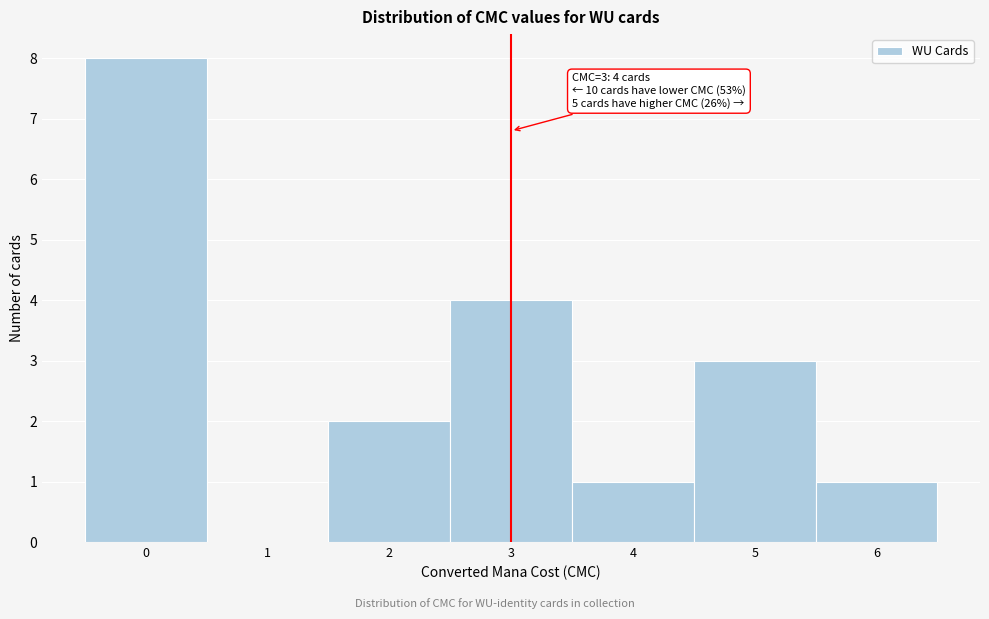

Which range on the x-axis has the tallest bar?

-0.5 to 0.5